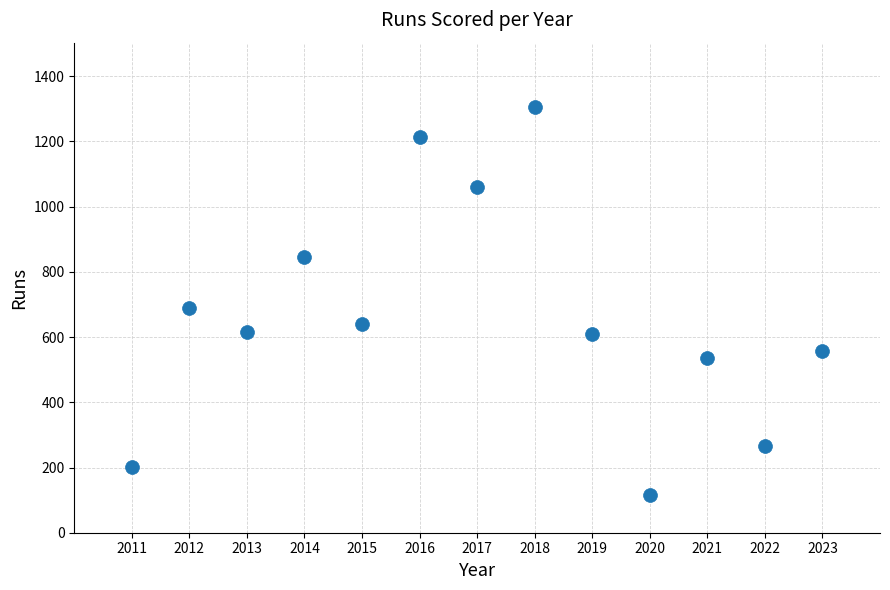

What is the range of Y values (max minus min)?

1191